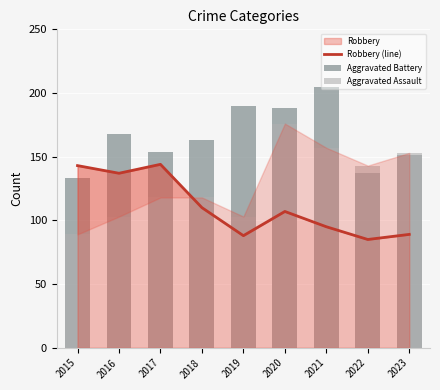

What is the sum of all Aggravated Battery values?

1489